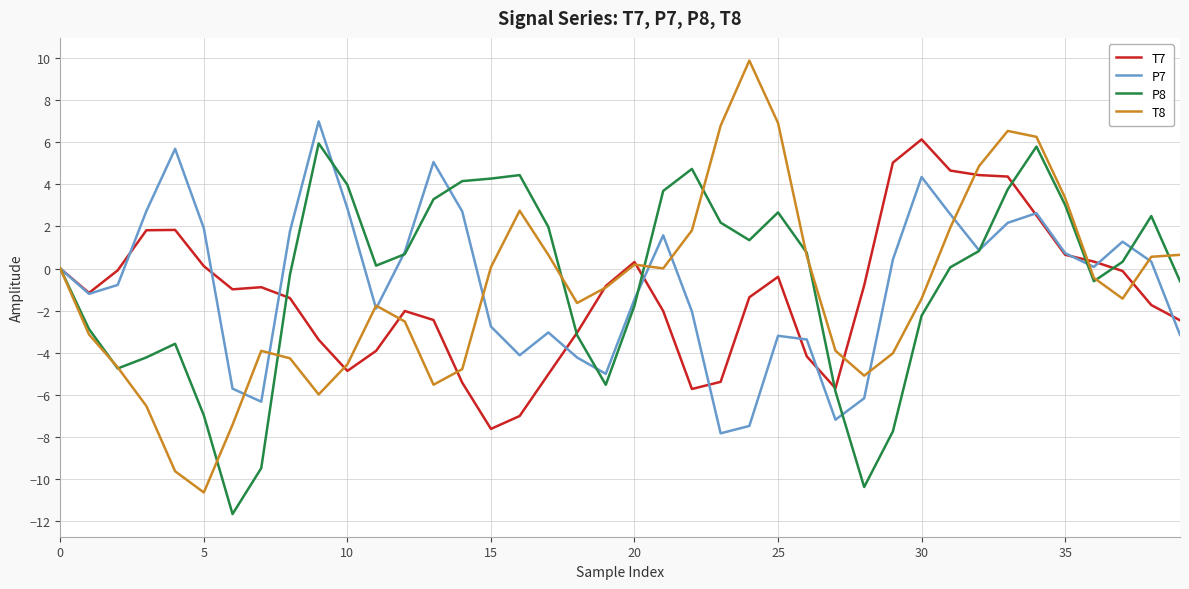

What is the minimum value for P8?

-11.7